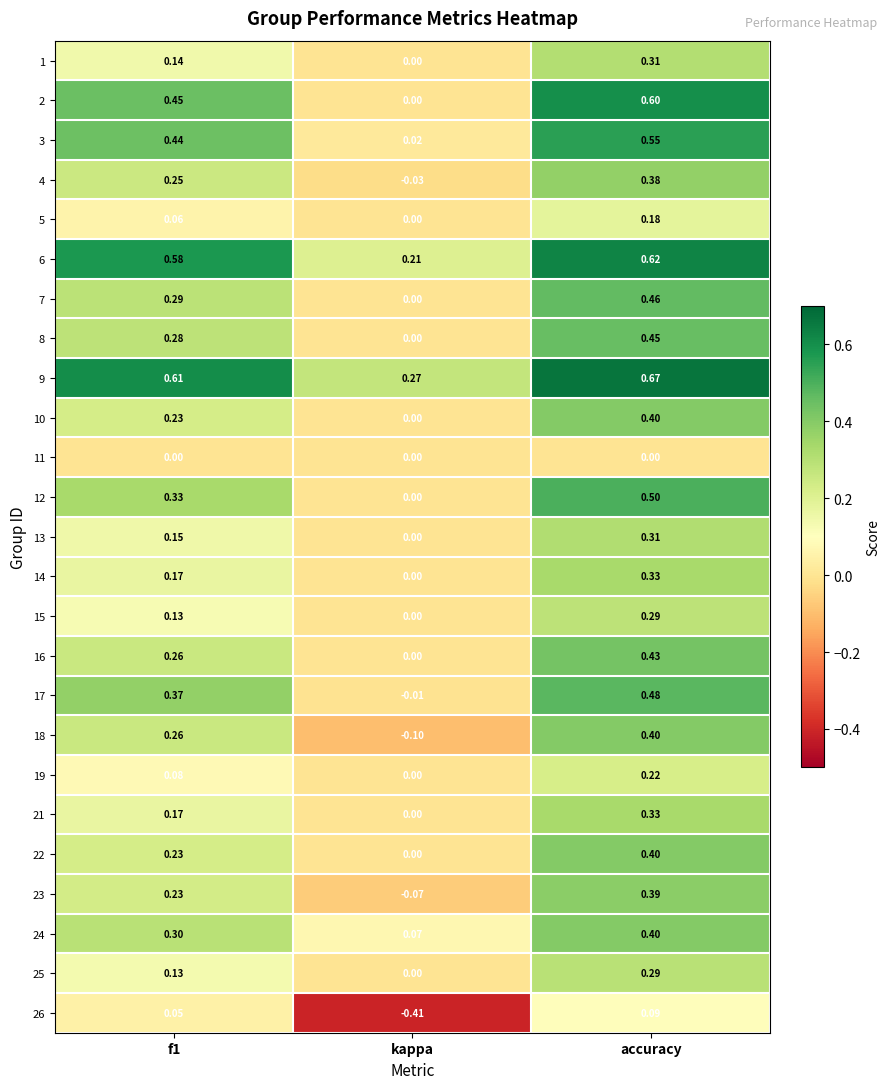

Which category has the lowest value across all series?

kappa